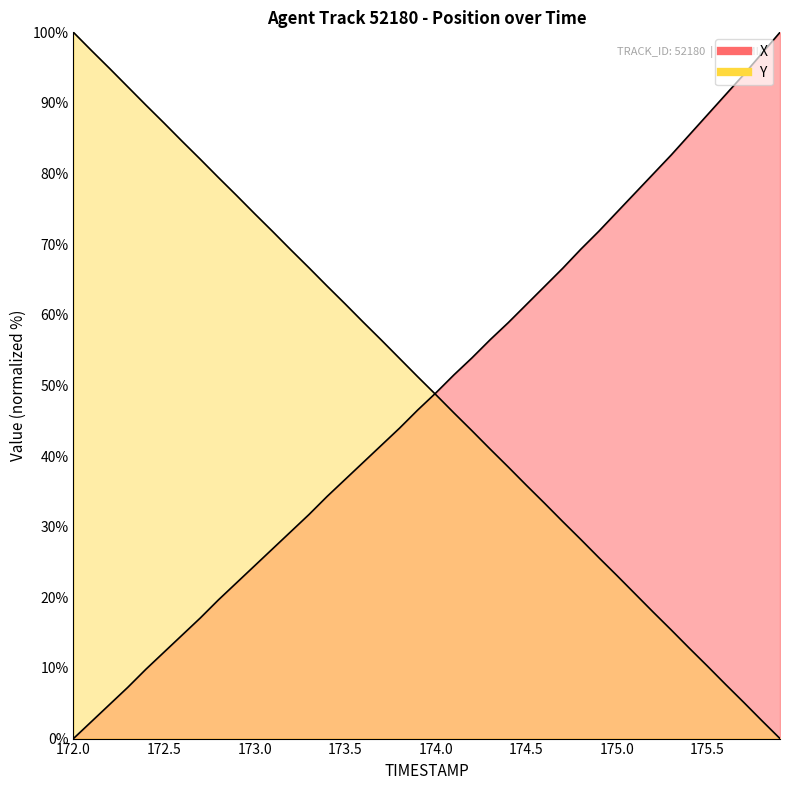

Between 172.8 and 173.2, which series saw the biggest shift?

Y